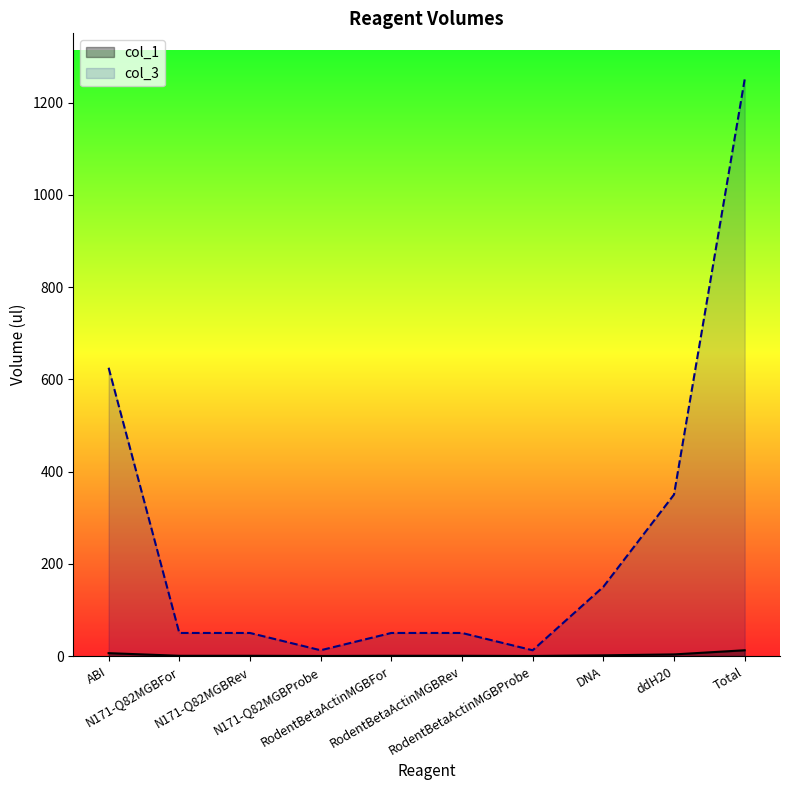

What is the sum of all col_1 values?

26.0